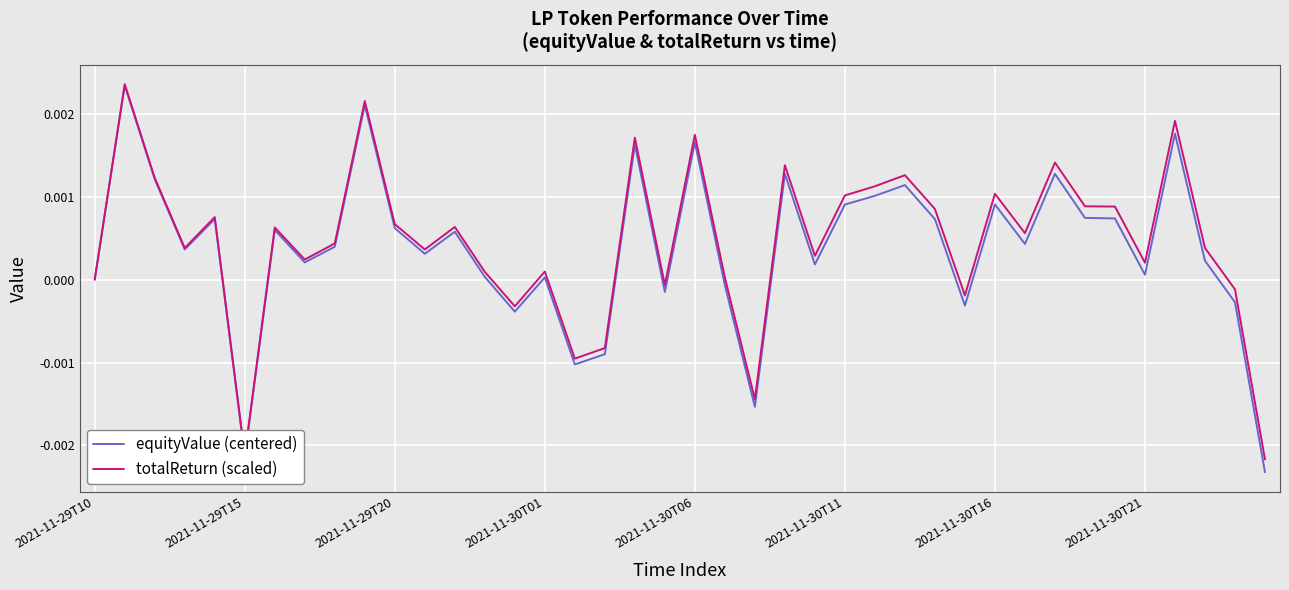

Which series has the widest spread of values?

equityValue (centered)